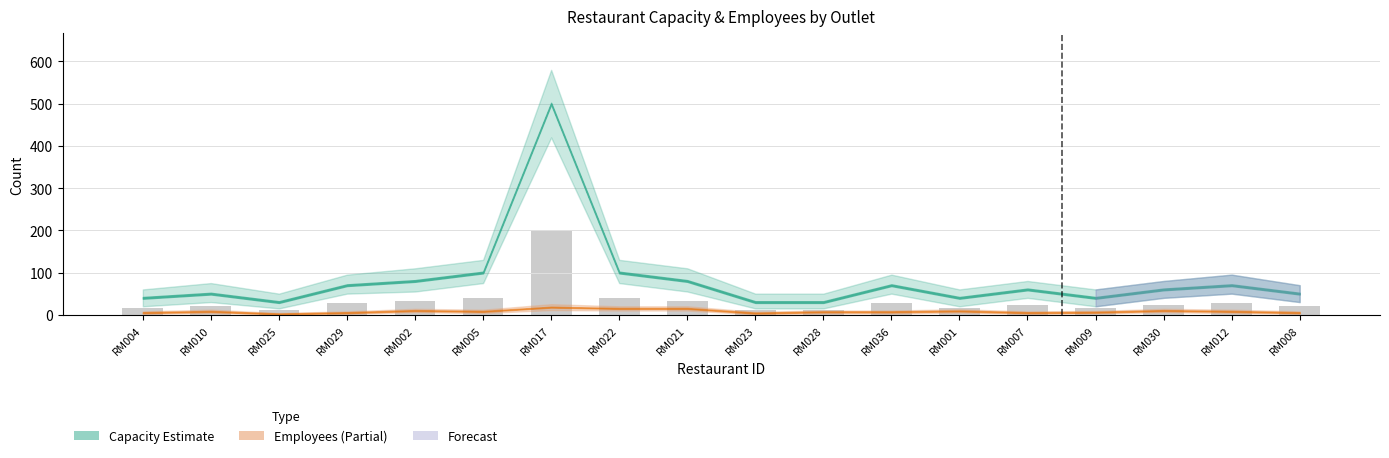

How many series are shown in this chart?

1